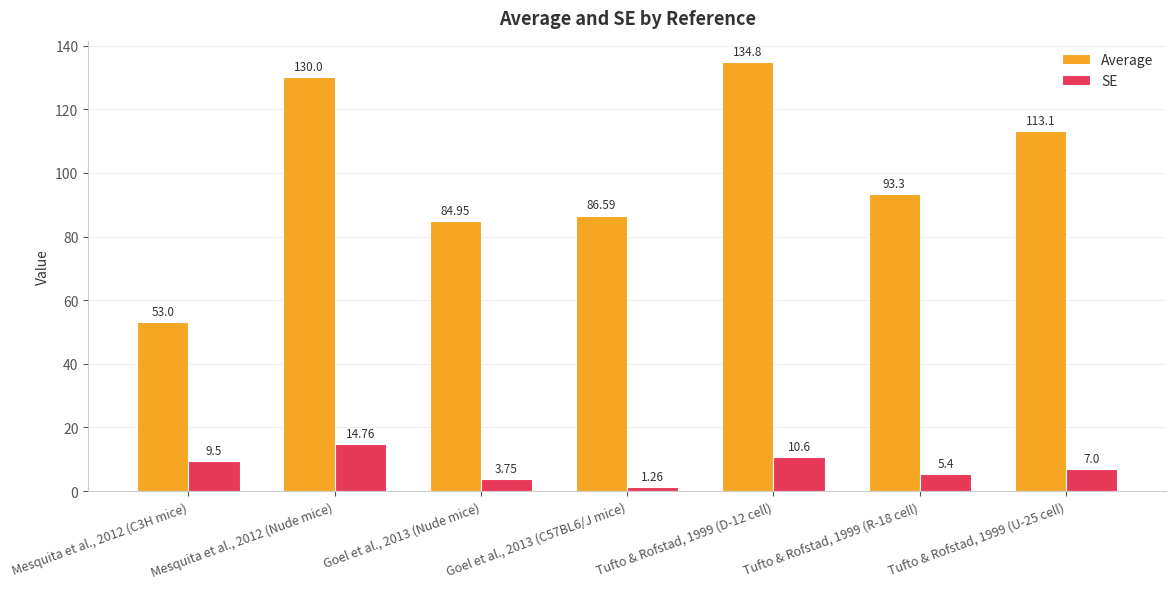

Which series has the widest spread of values?

Average